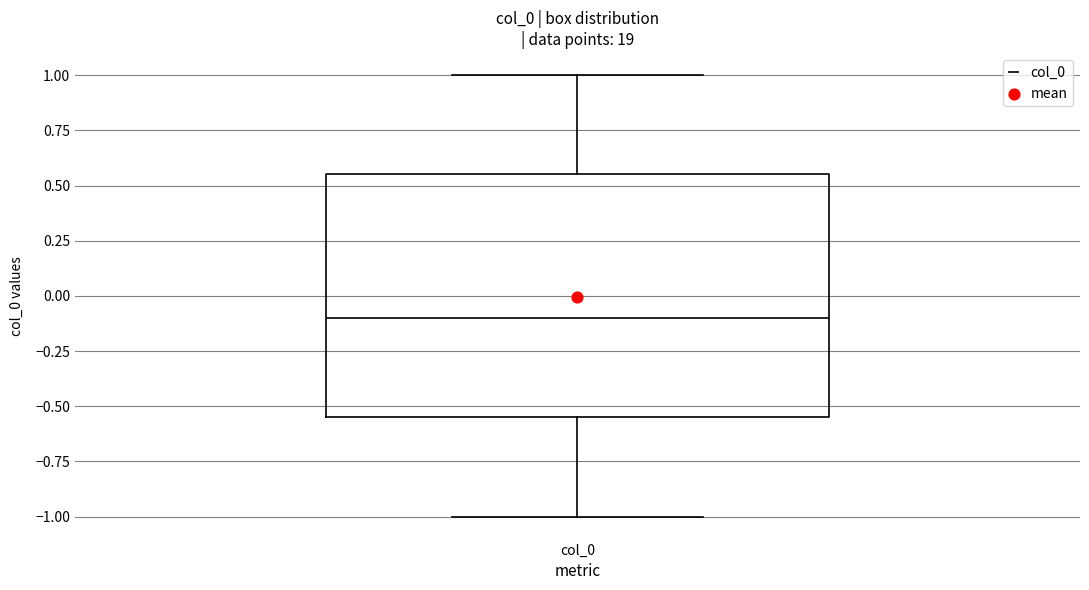

Read this box plot against the y-axis: the position of the median line, the range covered by the box, and the ends of both whiskers. The values are not printed on the chart, so give them approximately, as read against the axis.

median -0.10, box -0.55 to 0.55, whiskers -1.00 to 1.00